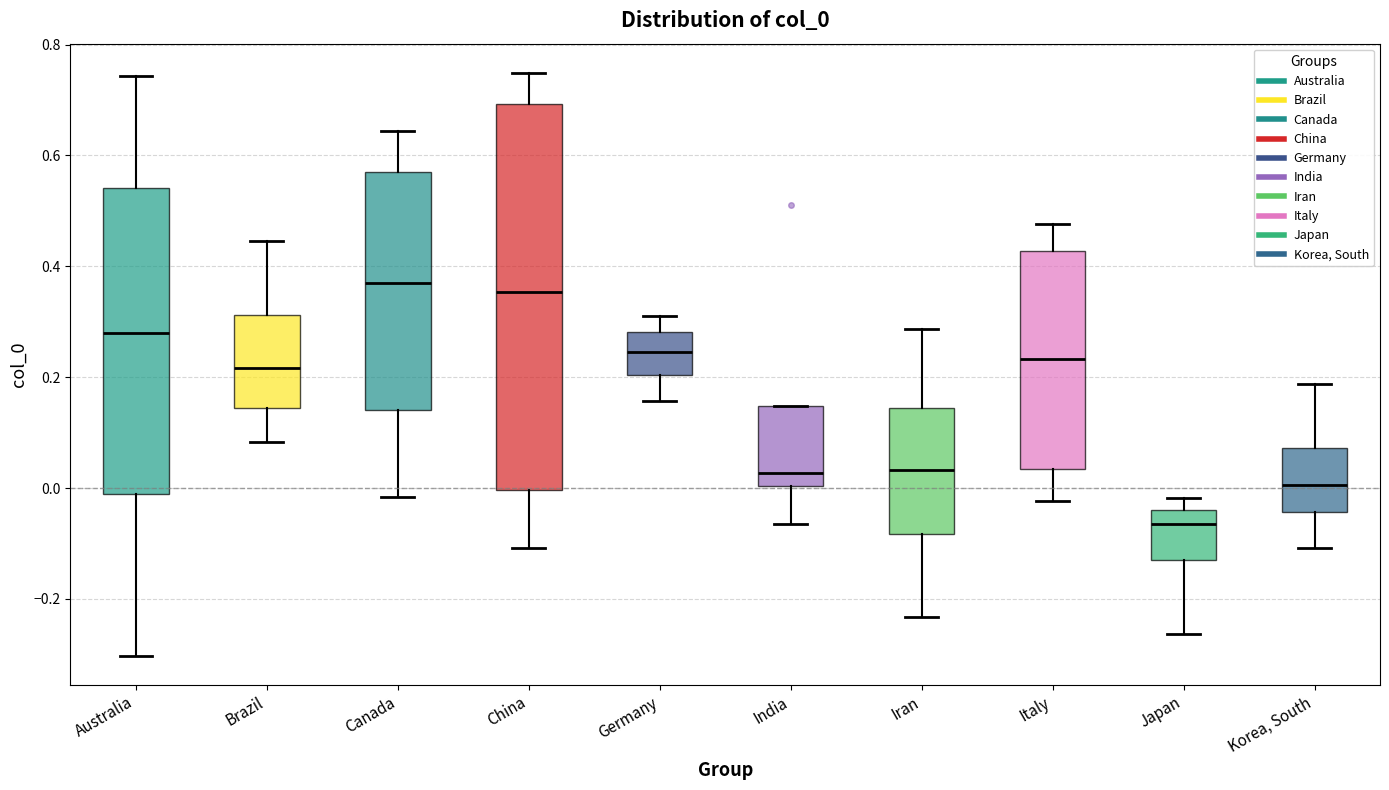

Where does the median line of the box for Korea, South sit on the y-axis? The values are not printed on the chart, so give them approximately, as read against the axis.

0.00